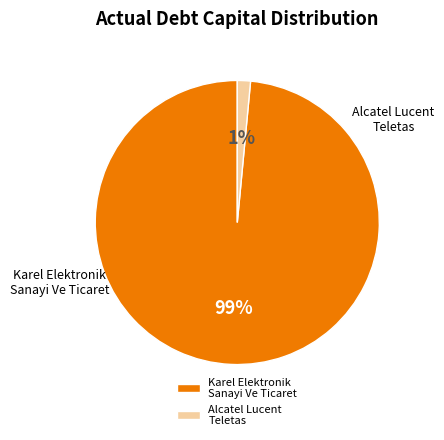

How many slices are in this pie chart?

2